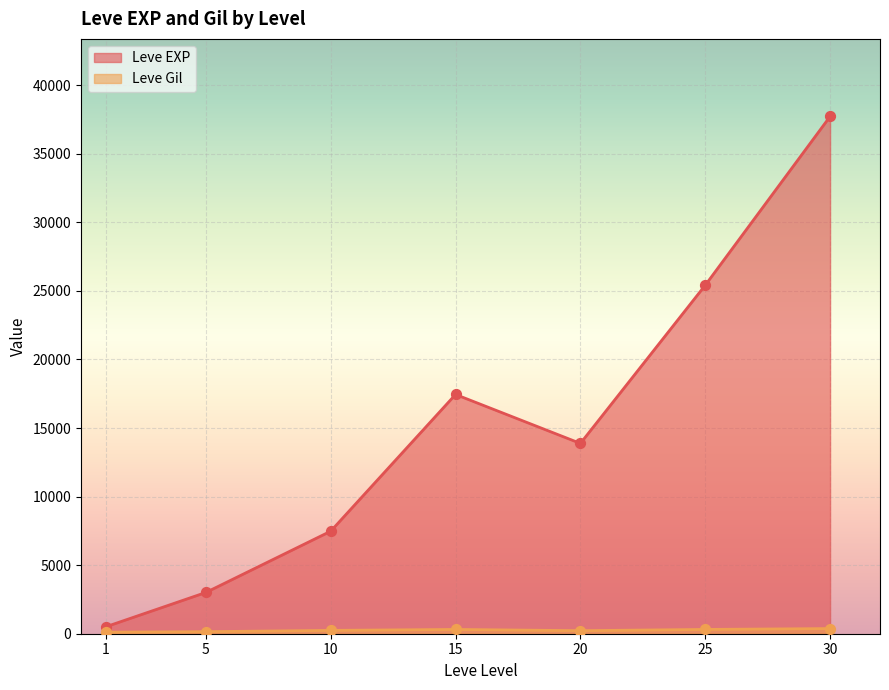

At which category is the sum across all series the highest?

30